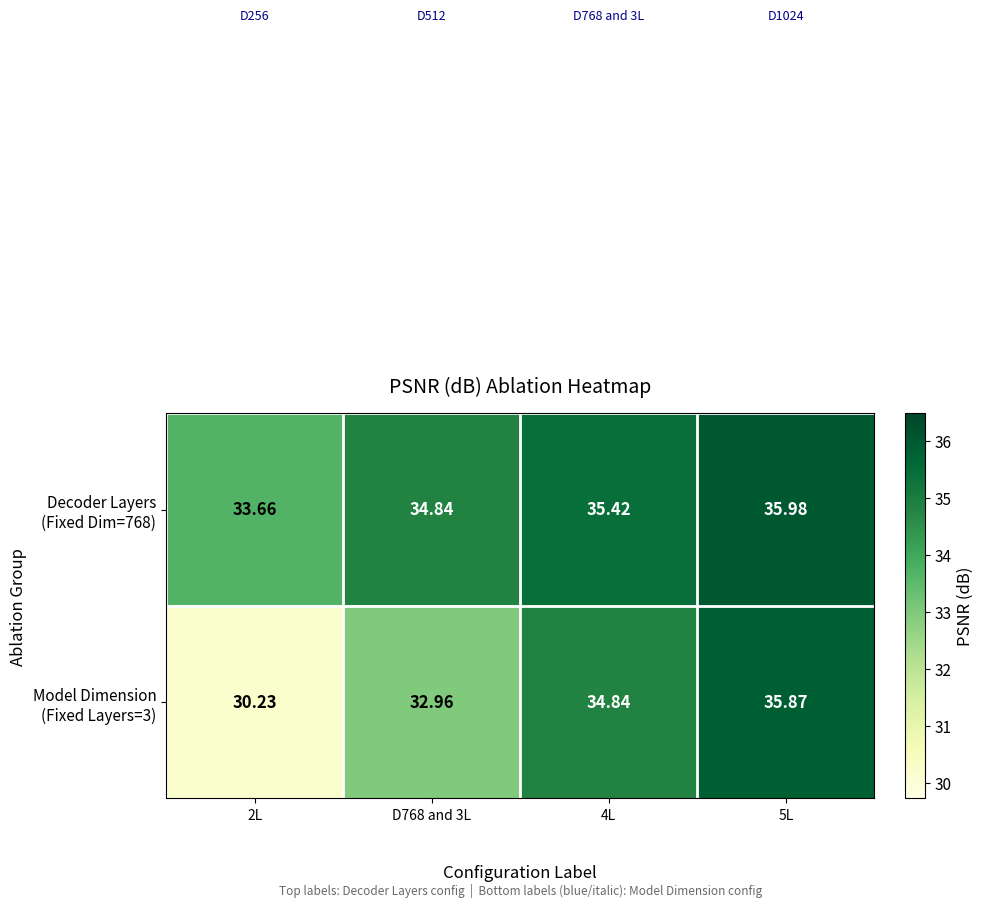

At which category is the sum across all series the highest?

5L